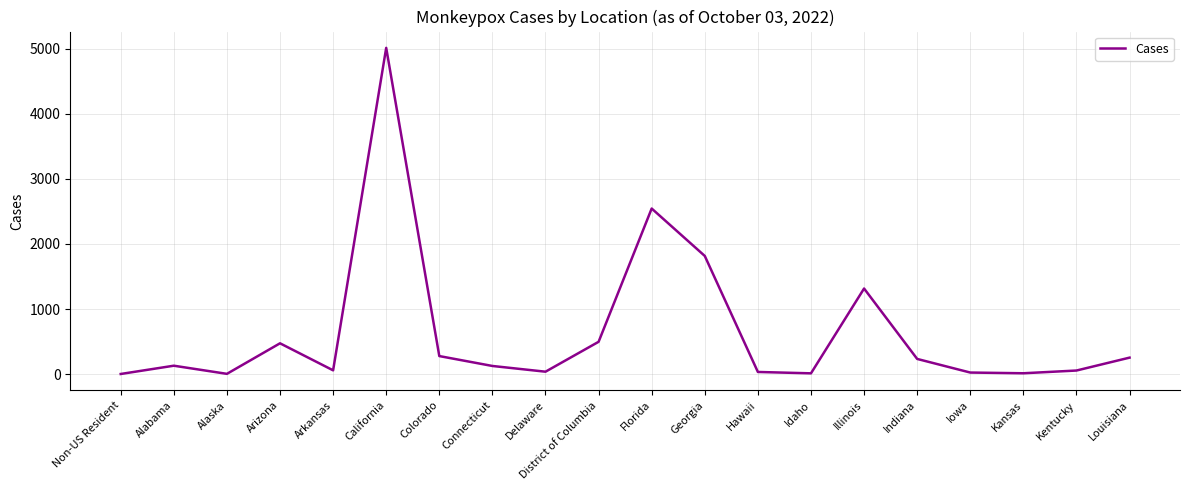

Approximately how many times larger is the value at Alabama compared to Indiana?

0.6